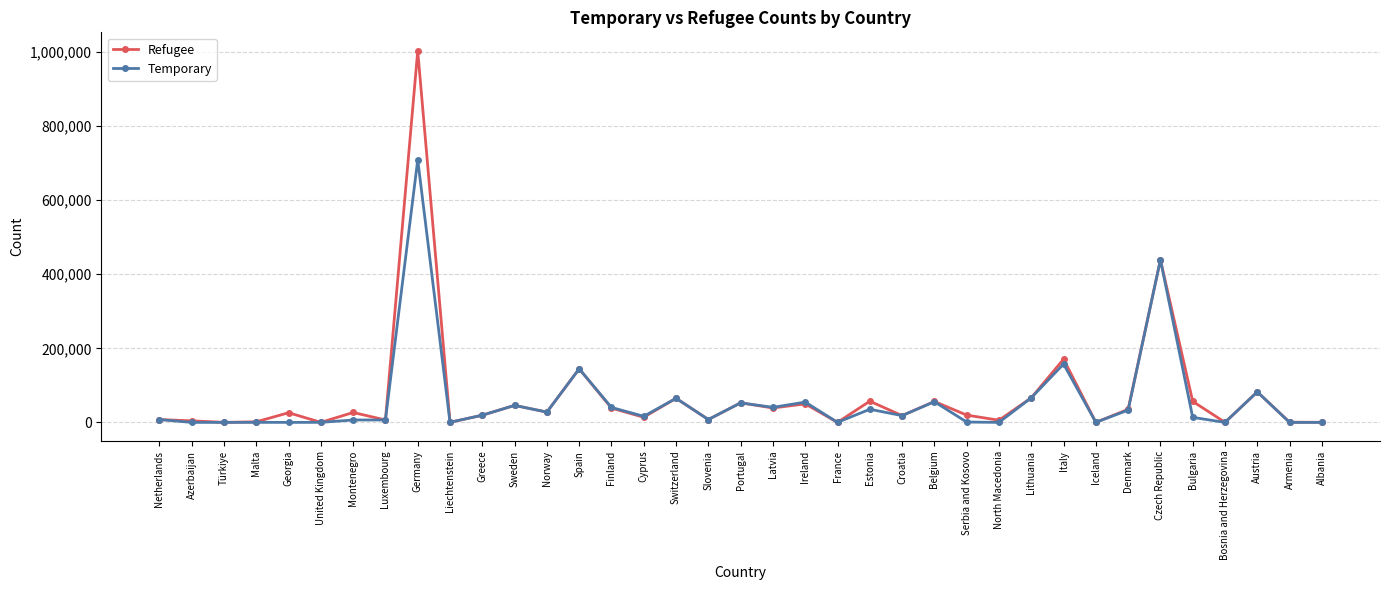

What is the total value across all series at Belgium?

112255